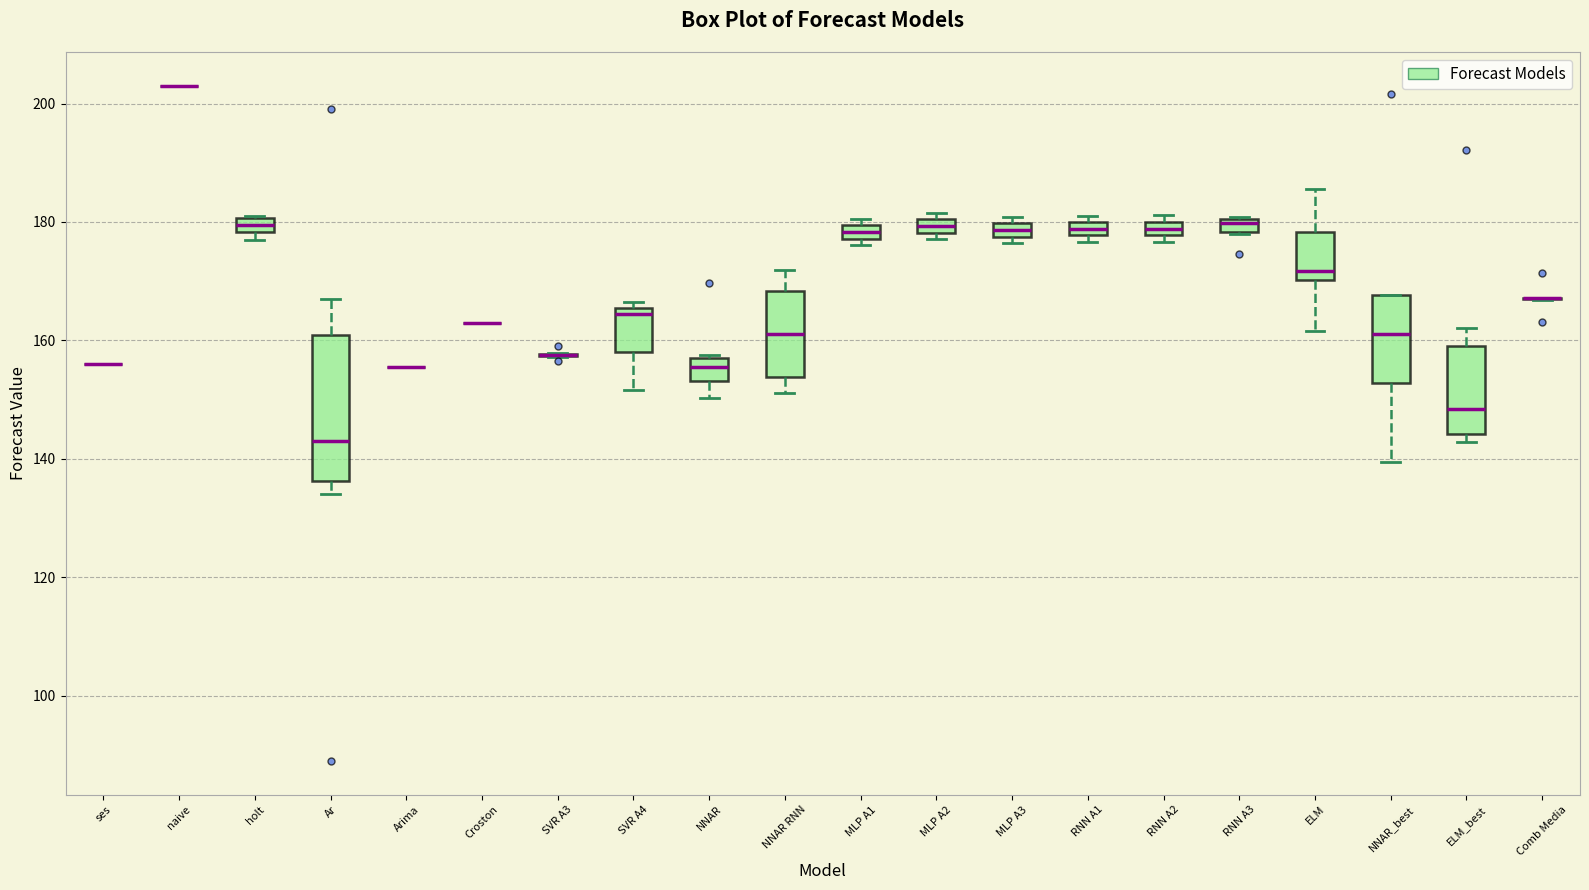

Where is the upper edge of the box for MLP A3 on the y-axis? The values are not printed on the chart, so give them approximately, as read against the axis.

180